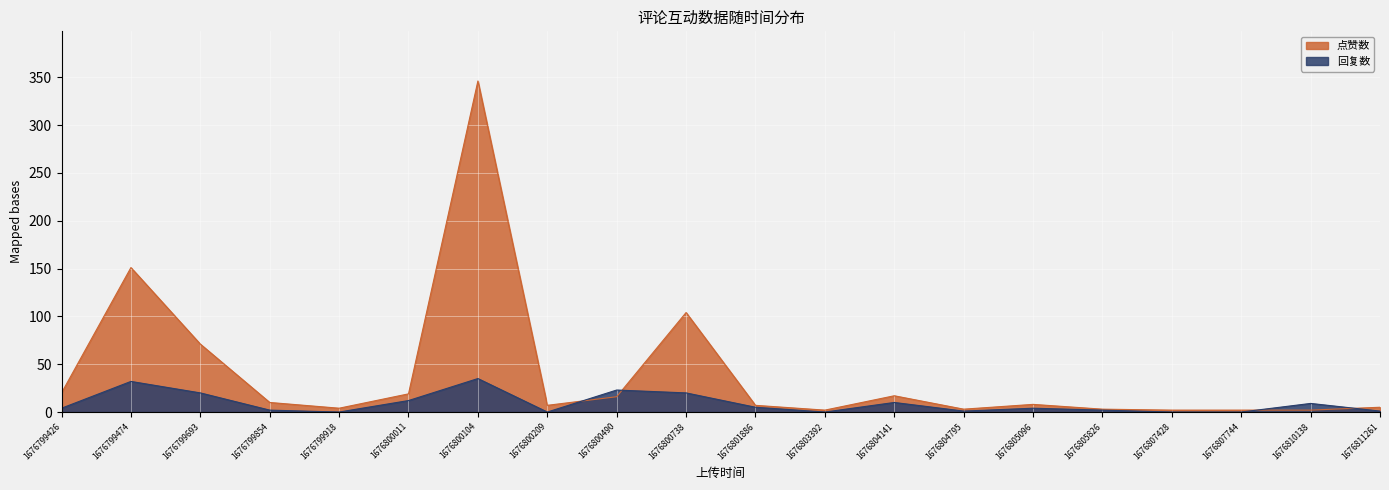

Which series has the largest total across all categories?

点赞数